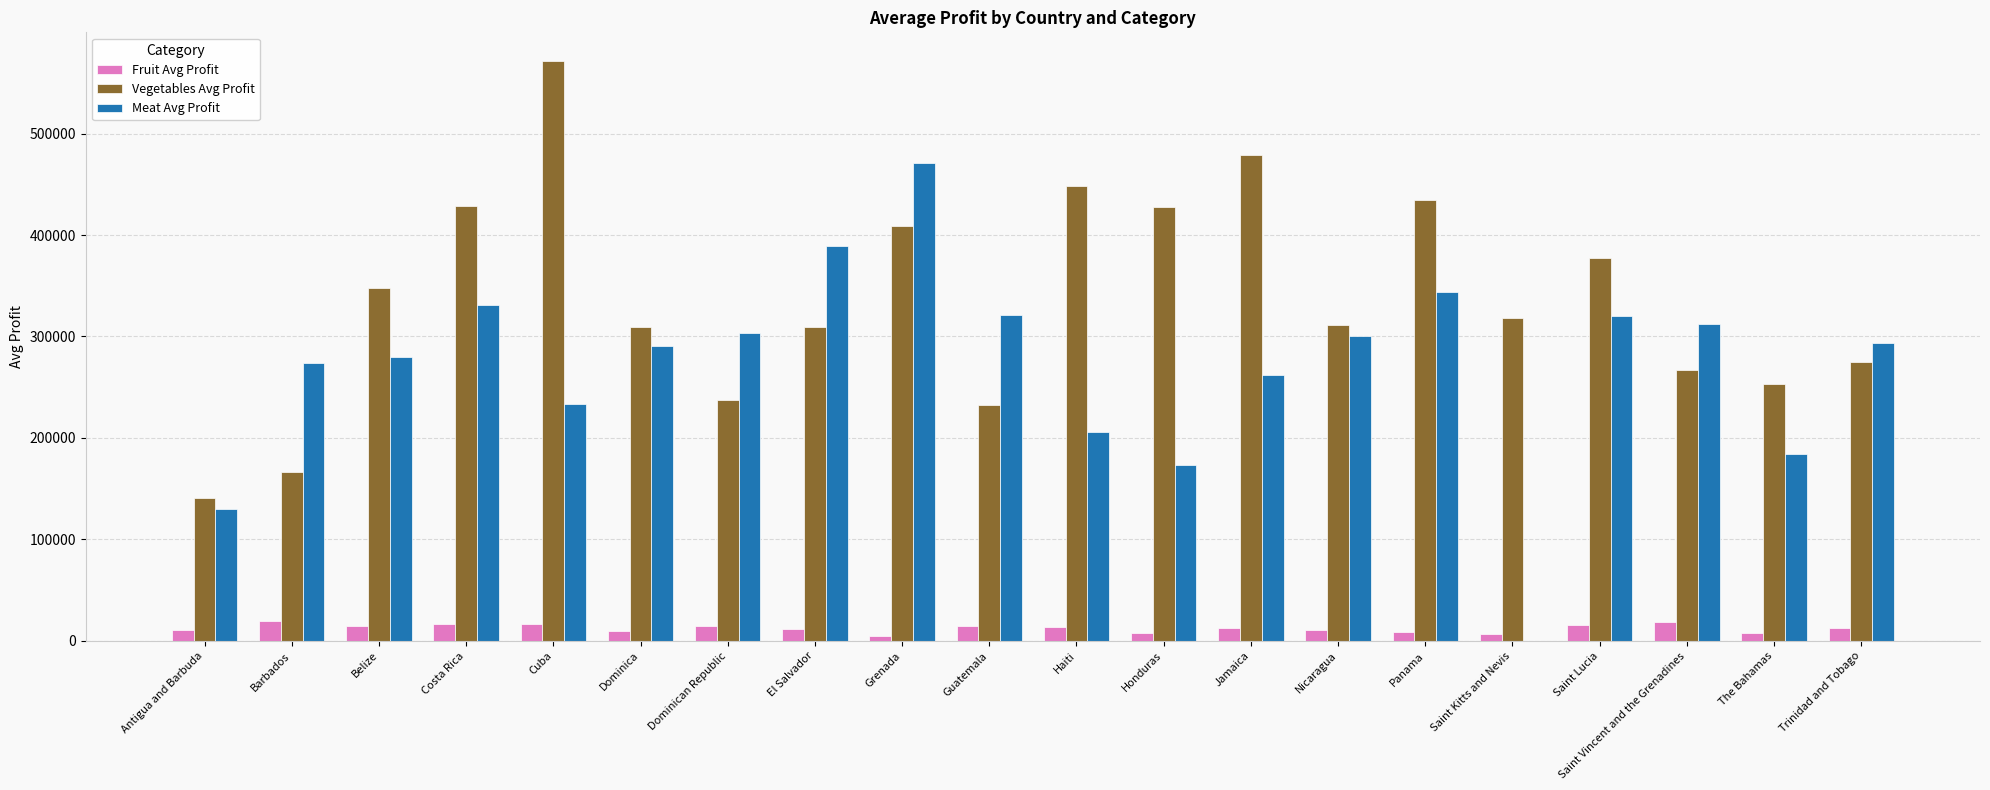

Is the value of Fruit Avg Profit at Dominican Republic greater than the value of Vegetables Avg Profit at The Bahamas?

No